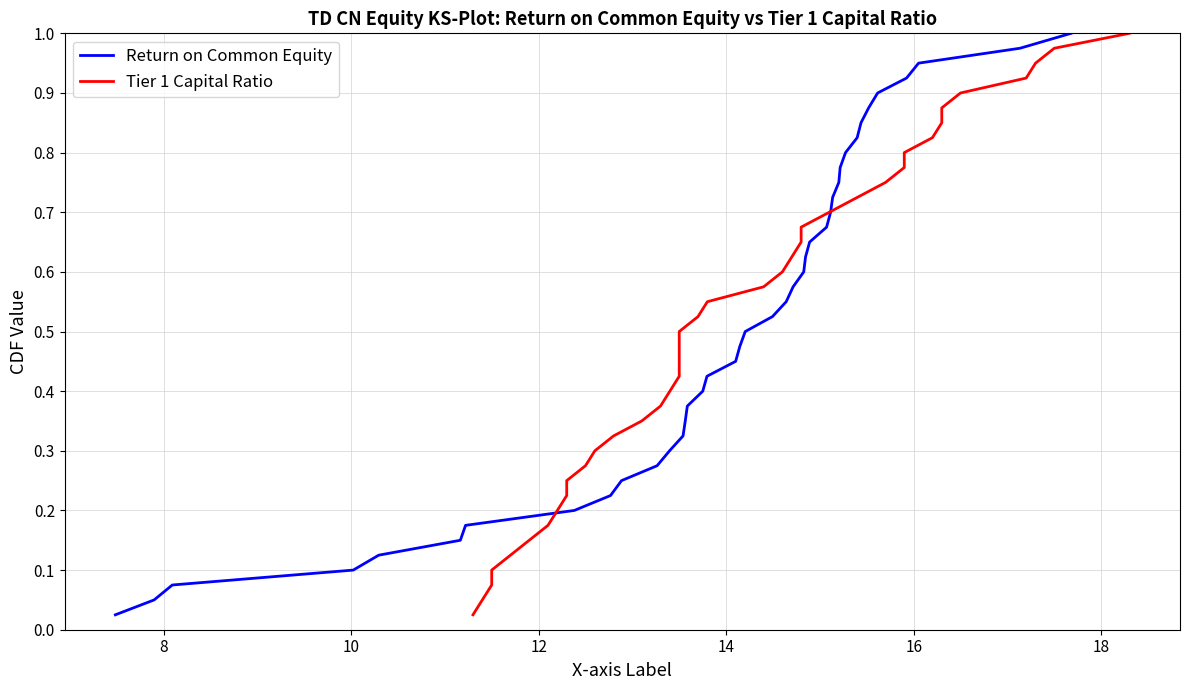

What are all the series names shown in the legend?

Return on Common Equity, Tier 1 Capital Ratio